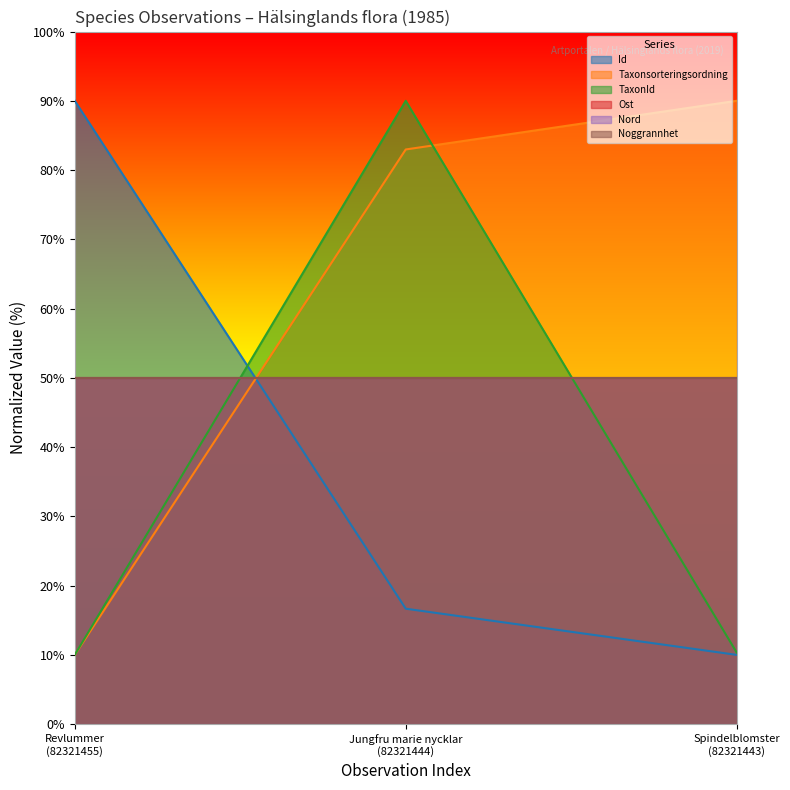

What is the difference between the maximum and minimum values in the Id series?

80.0